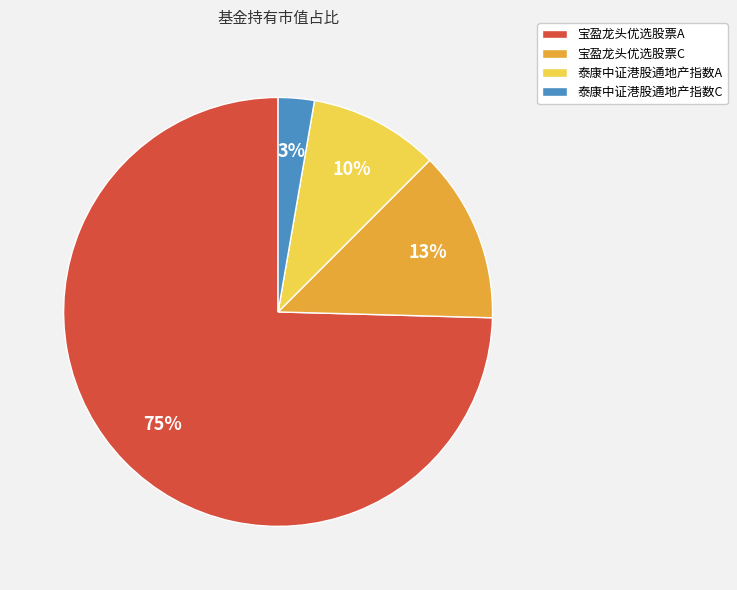

Is it true that 泰康中证港股通地产指数A is 3% of the pie?

False